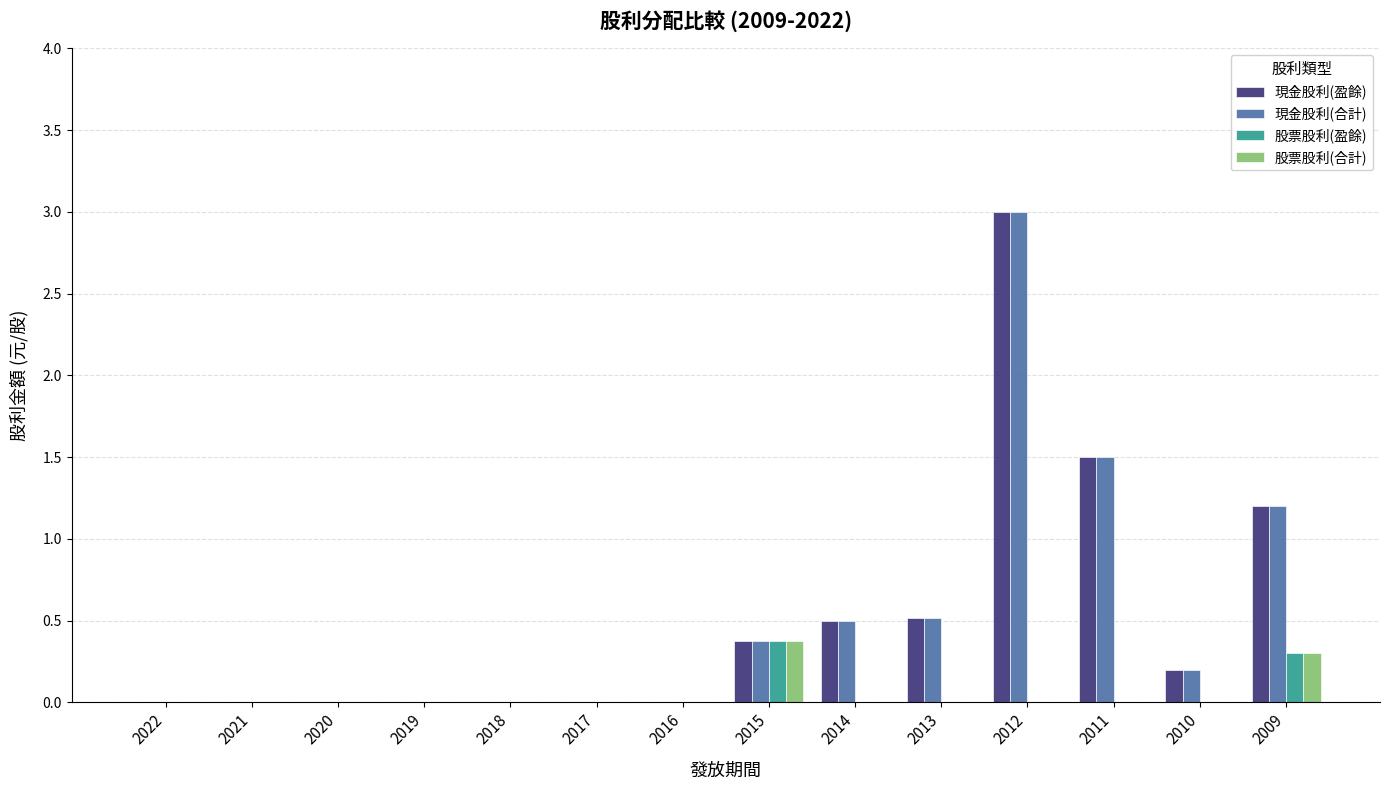

True or false: 股票股利(合計) has a value of 0.5 at 2009.

False